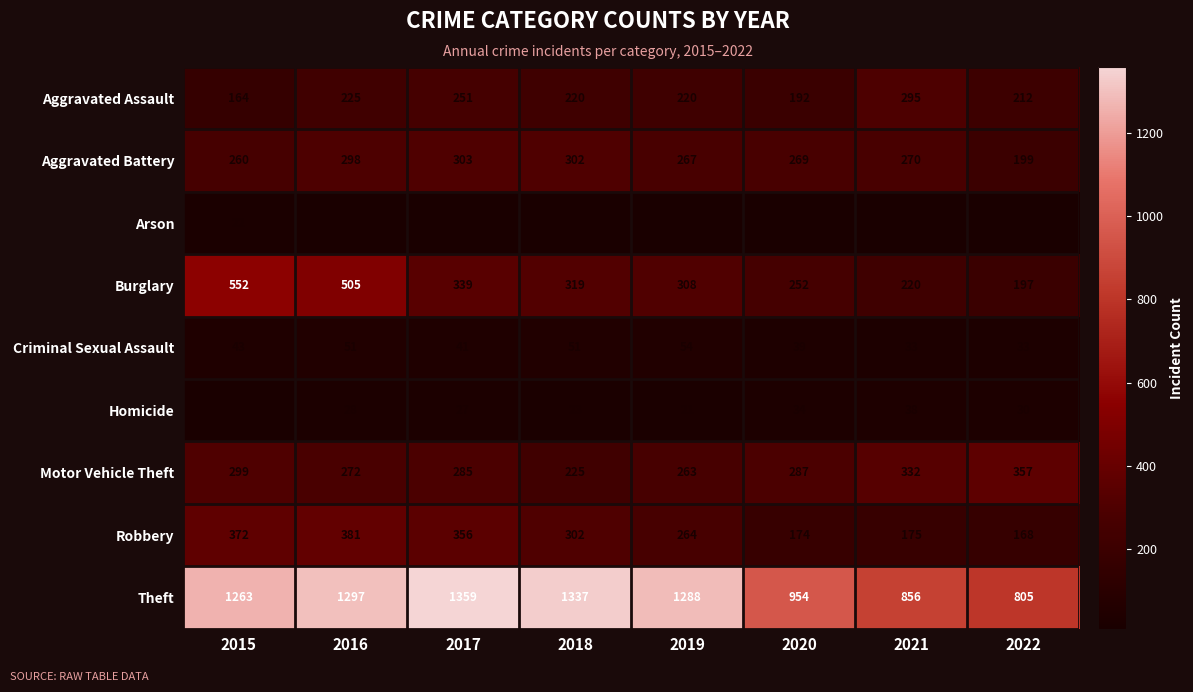

At which category is the sum across all series the highest?

2016